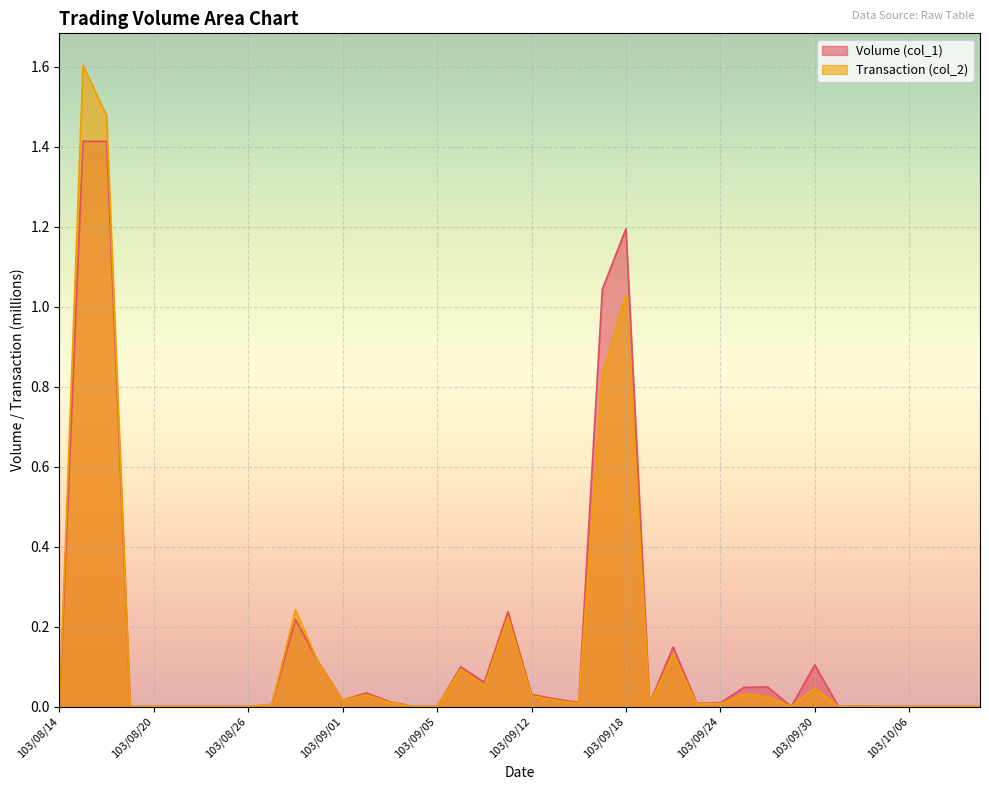

True or false: Transaction (col_2) has a value of 0.8 at 103/09/17.

True